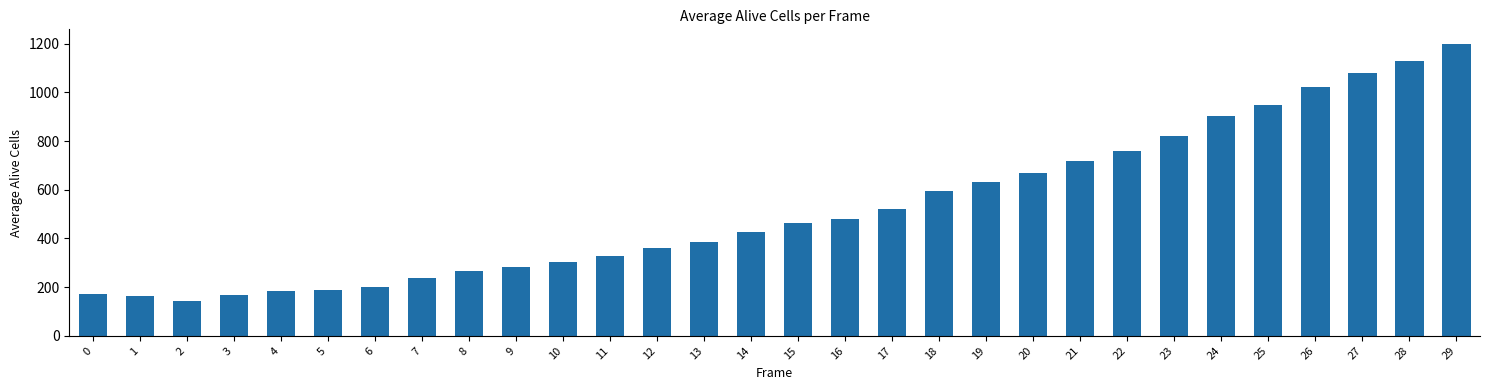

How many distinct data groups are displayed?

1